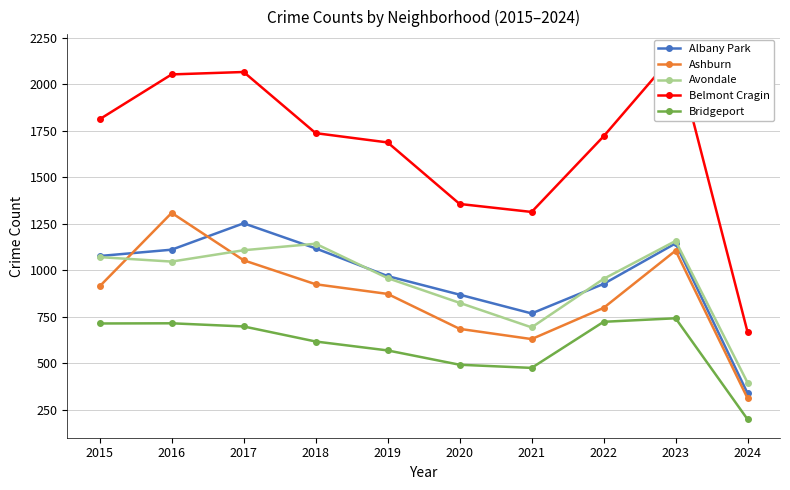

Rank the categories by Albany Park value from highest to lowest.

2017, 2023, 2018, 2016, 2015, 2019, 2022, 2020, 2021, 2024